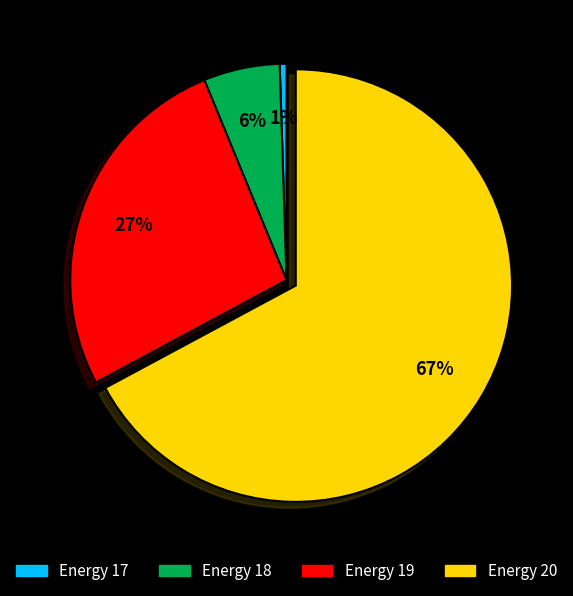

Which category accounts for the majority?

Energy 20